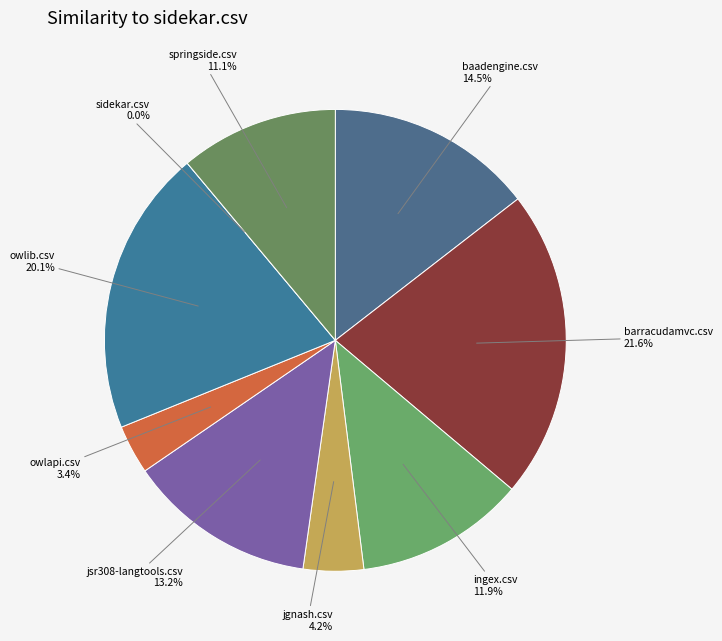

To the nearest percent, what is the difference between the sidekar.csv and jgnash.csv slice percentages?

4%